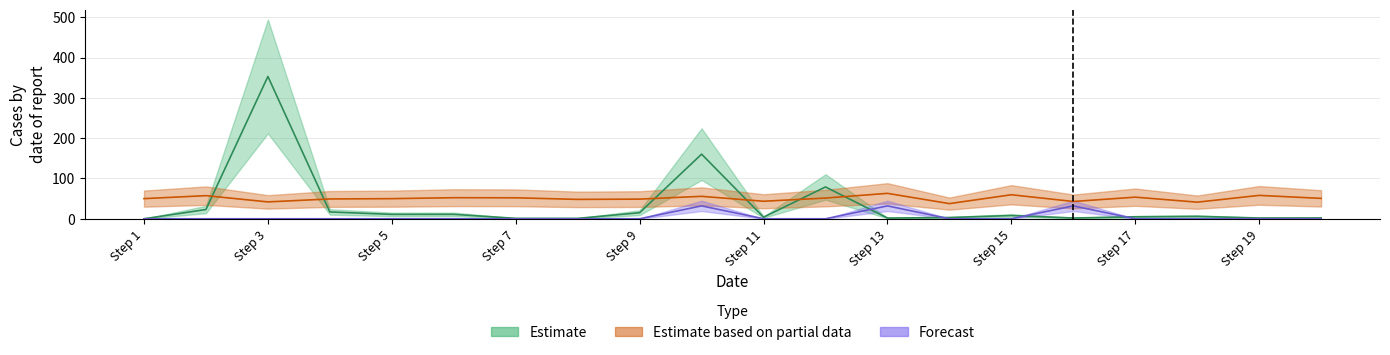

Is it true that col_3 equals 0.0 at Step 17?

True